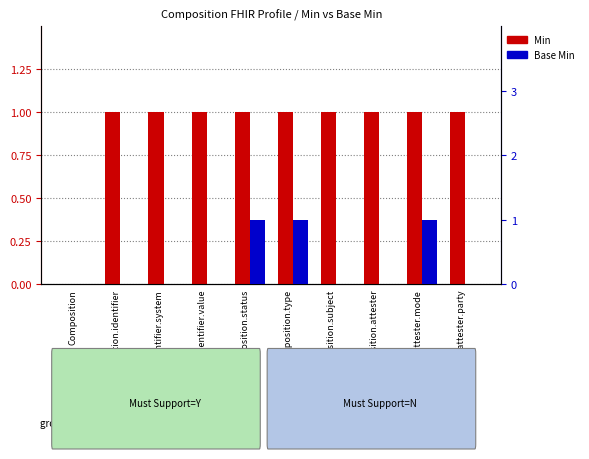

The Min series shows 0 at Composition.identifier.value. True or false?

False